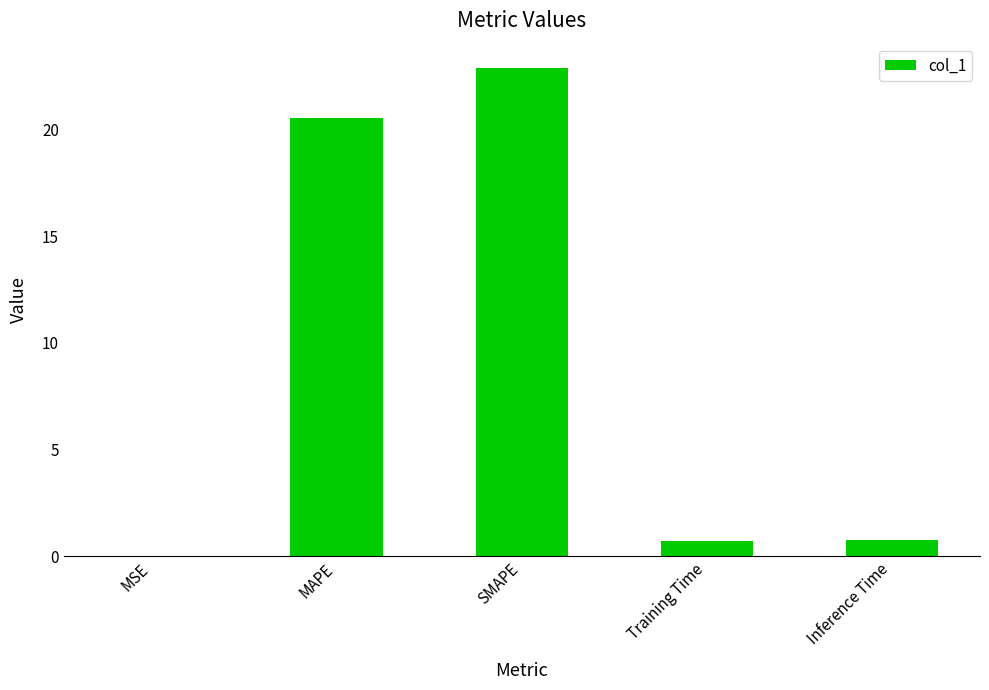

What is the sum of all values?

44.9